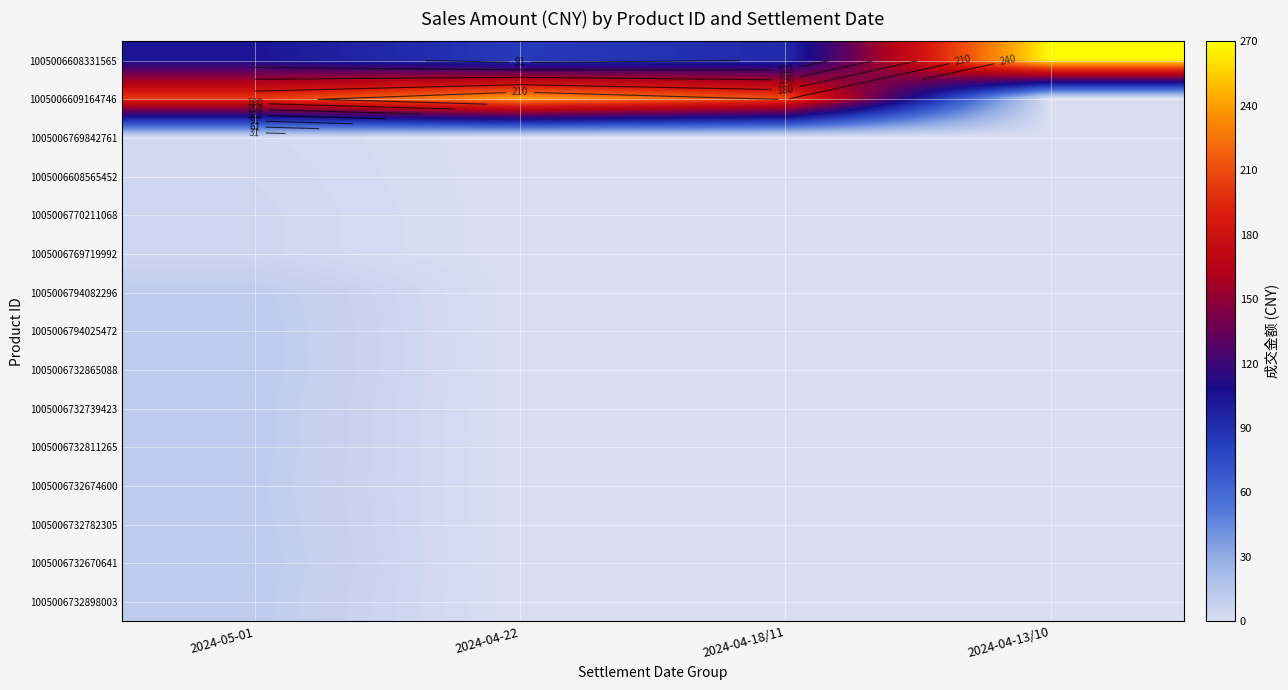

What is the difference between the maximum and minimum values in the 1005006732670641 series?

11.9